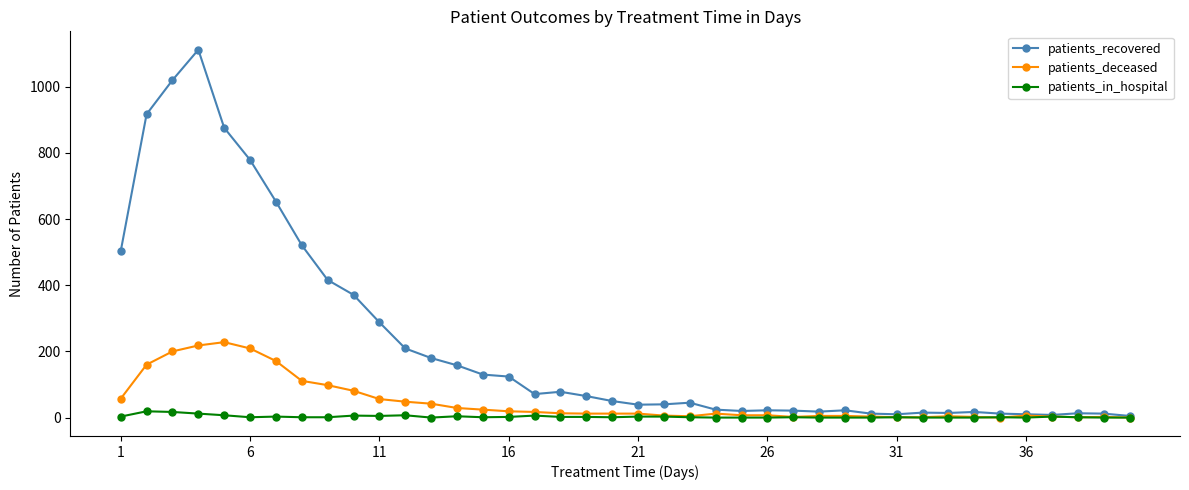

Which series has the largest range (max minus min)?

patients_recovered